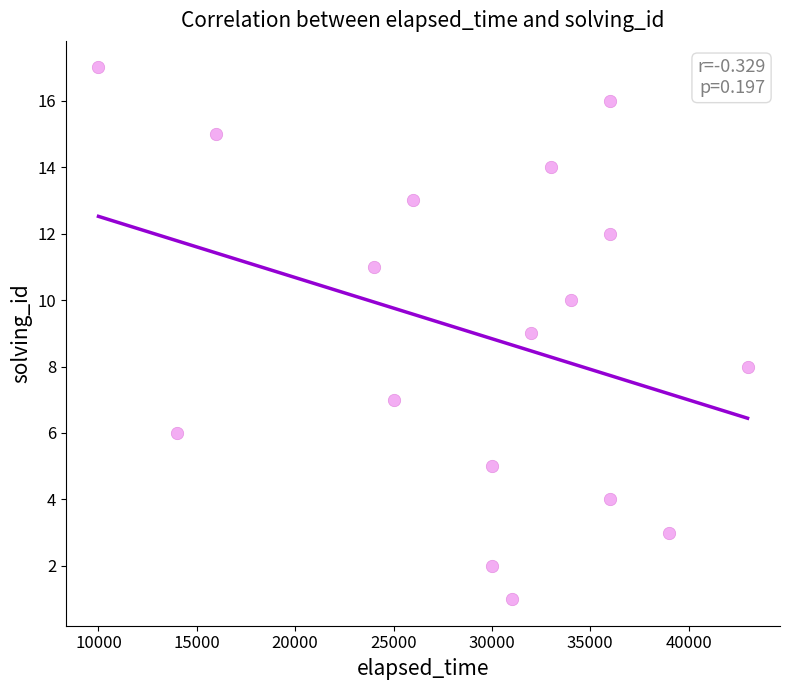

What is the range of Y values (max minus min)?

16